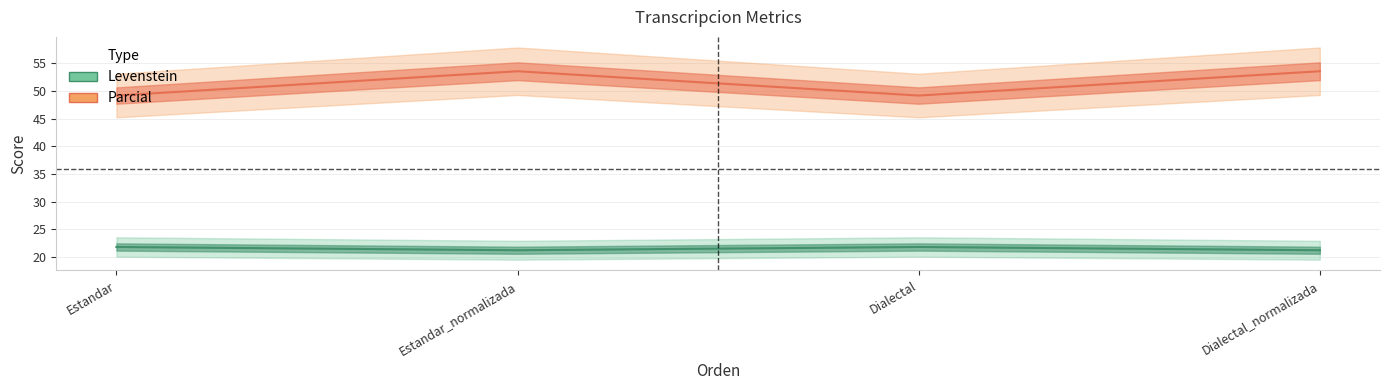

At how many categories does at least one series exceed 32?

4